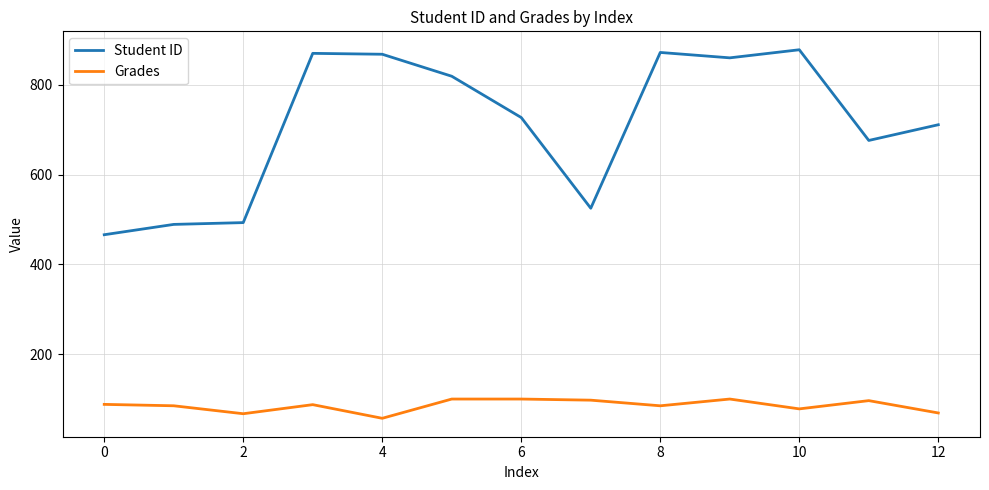

List the series in order of their peak value, lowest first.

Grades, Student ID